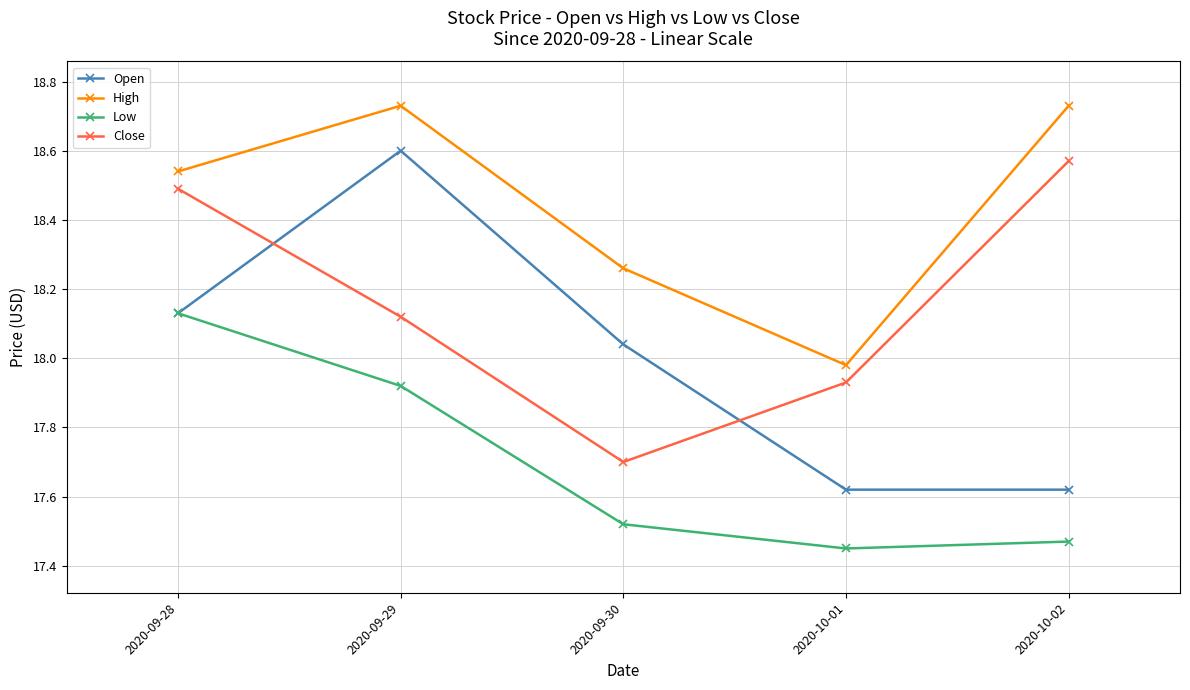

Count the number of data series in this chart.

4